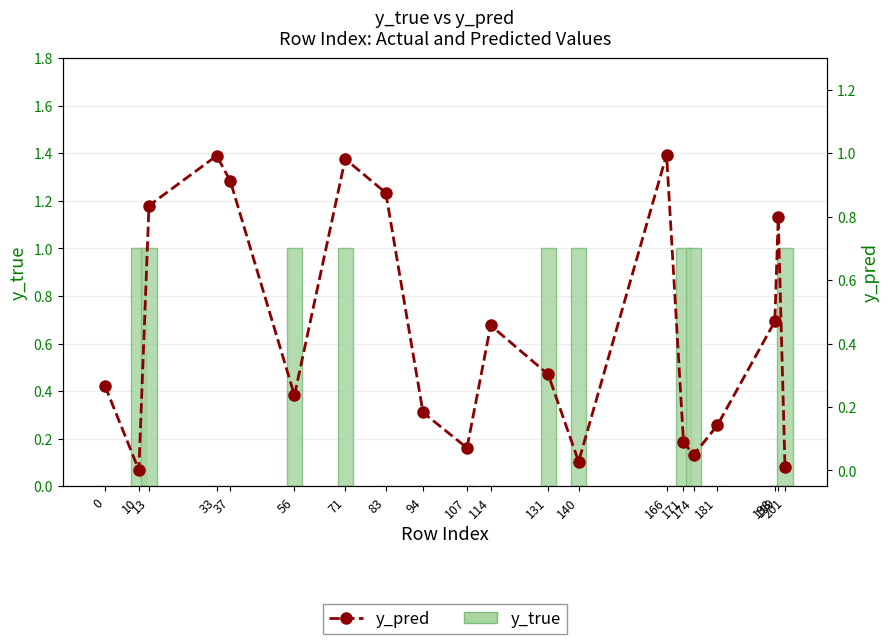

At which category is the sum across all series the highest?

71